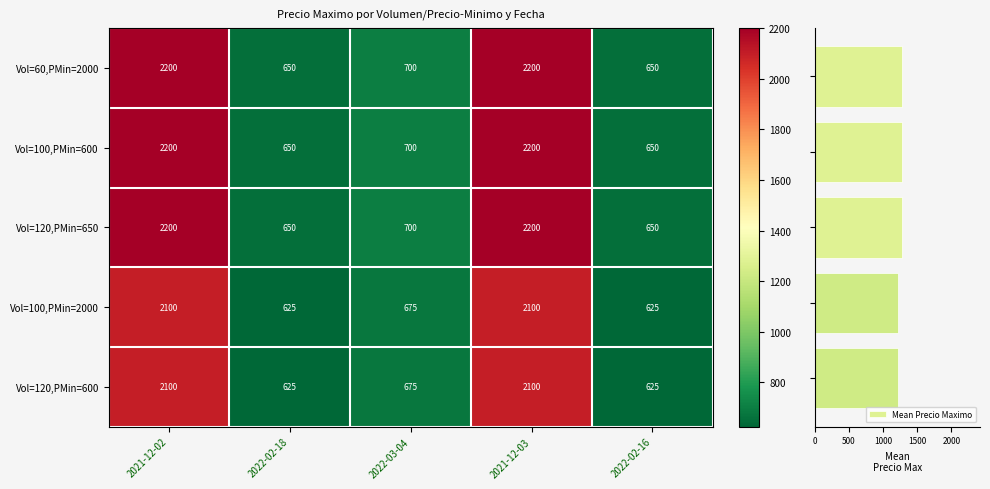

What is the difference between the maximum and second lowest values in the Mean Precio Maximo series?

55